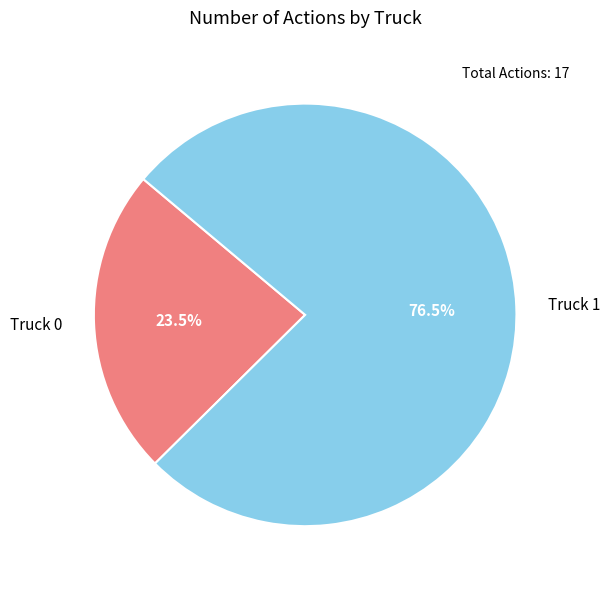

Do Truck 1 and Truck 0 together represent more than half of the pie?

Yes